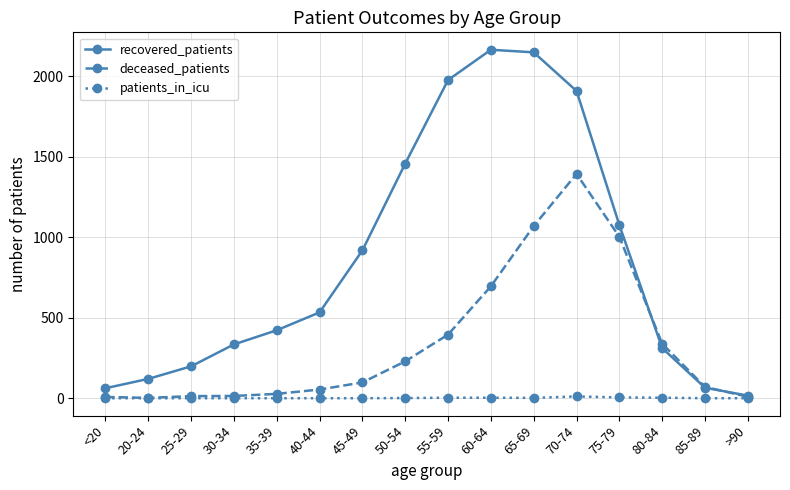

What is the sum of all patients_in_icu values?

28